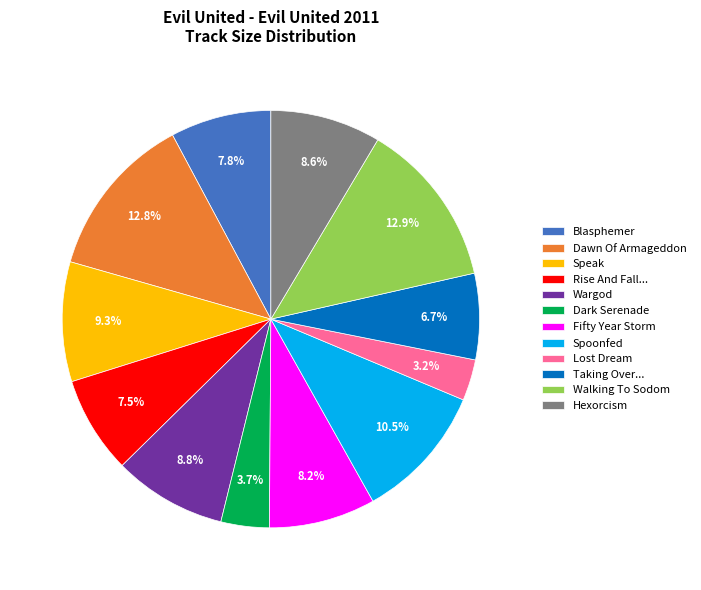

Which has a higher value, Rise And Fall... or Hexorcism?

Hexorcism